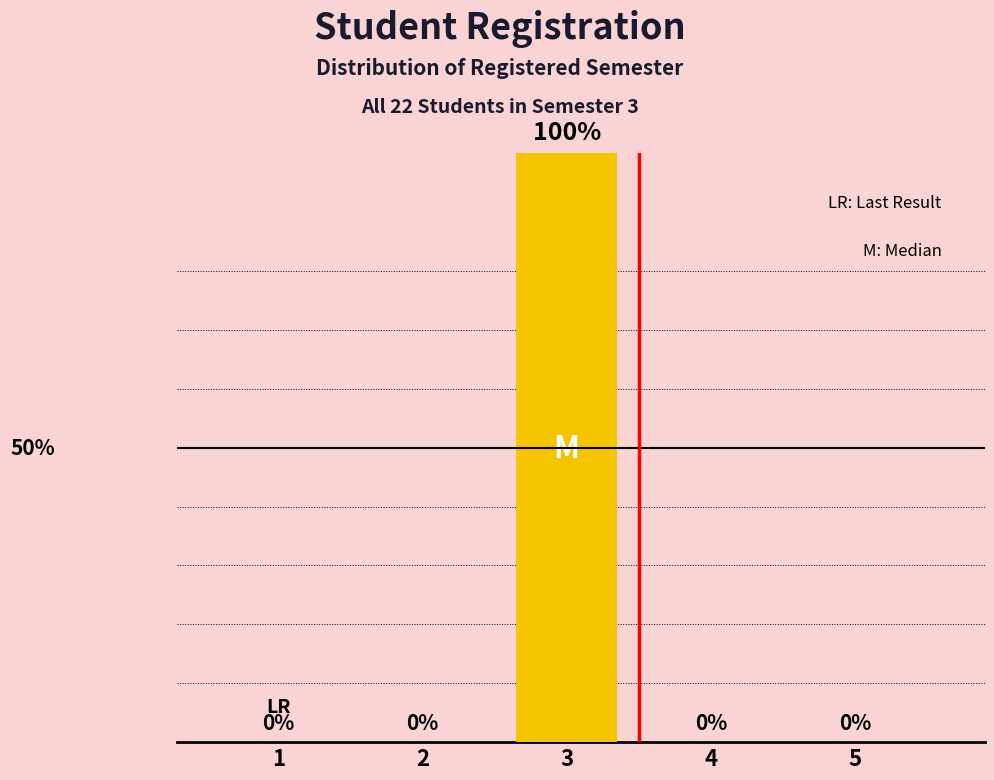

Reading left to right, extract all data points from this chart.

0	0	100	0	0